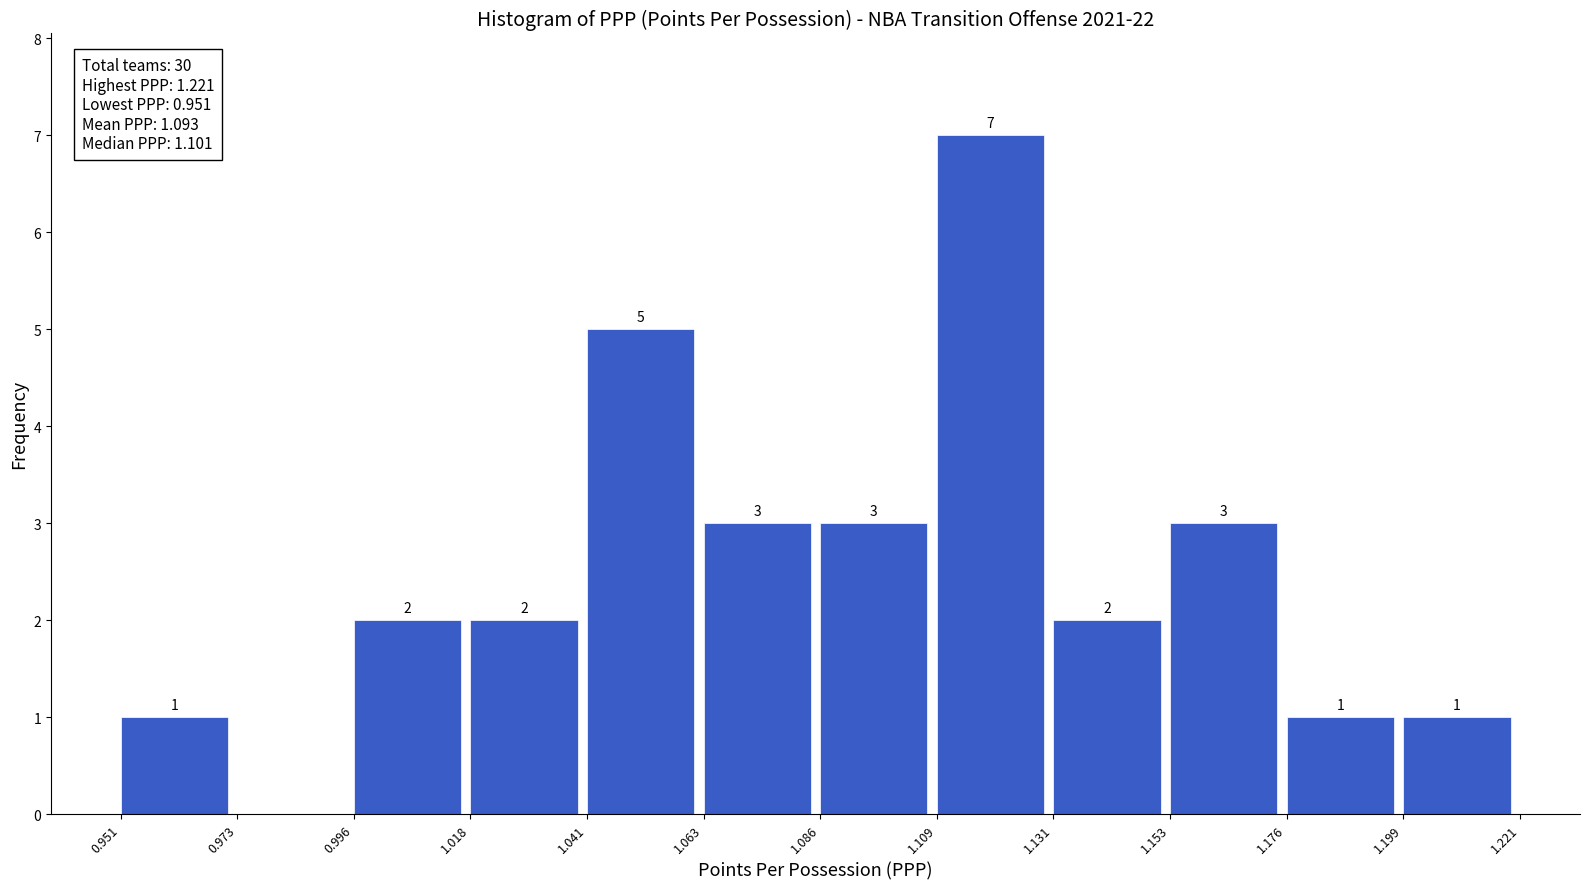

Over which range of the x-axis is the bar tallest?

1.109 to 1.131